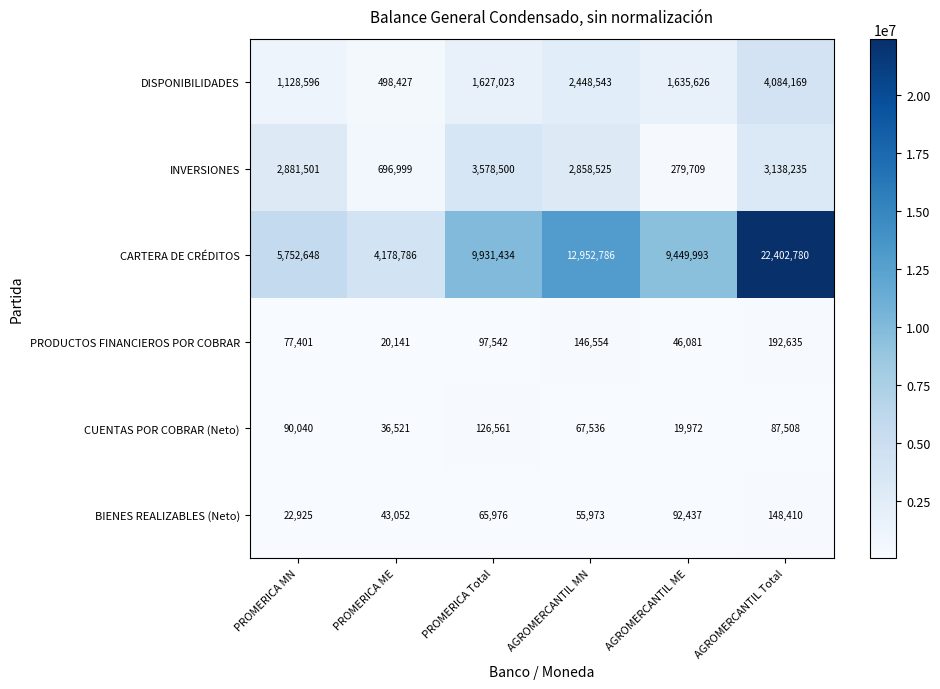

What value does the INVERSIONES series have at PROMERICA MN, to the nearest 100?

2881500